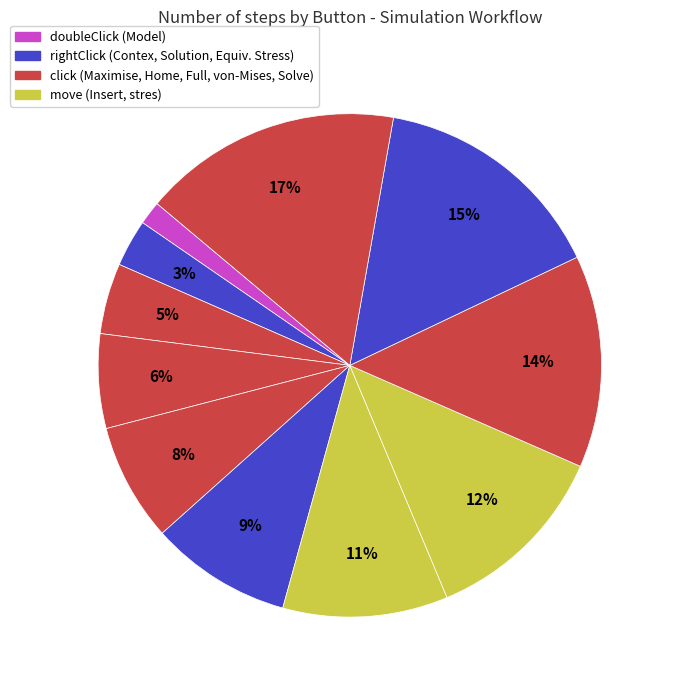

To the nearest percent, what is the average slice percentage?

9%